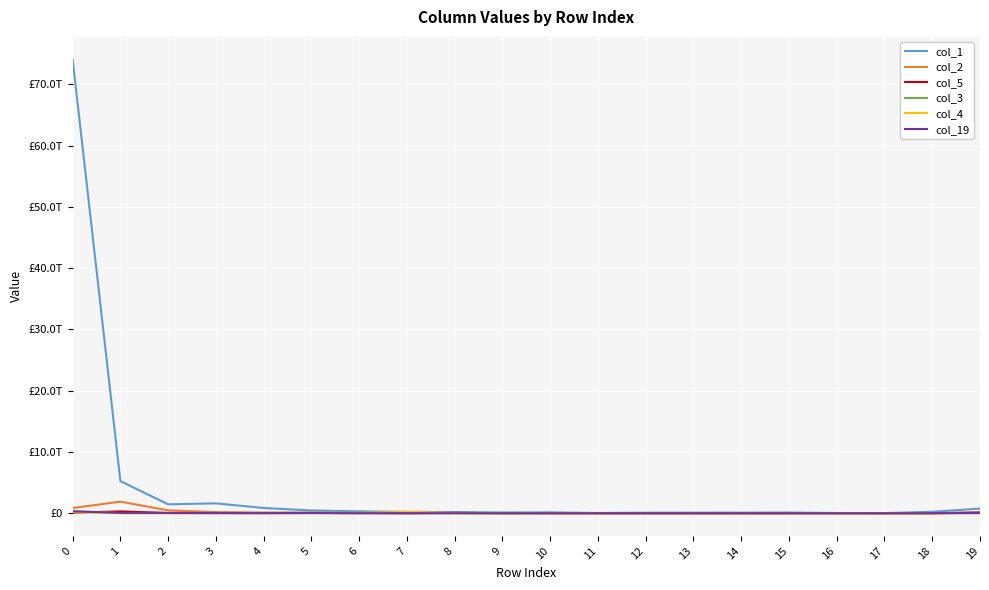

What are all the series names shown in the legend?

col_1, col_2, col_5, col_3, col_4, col_19